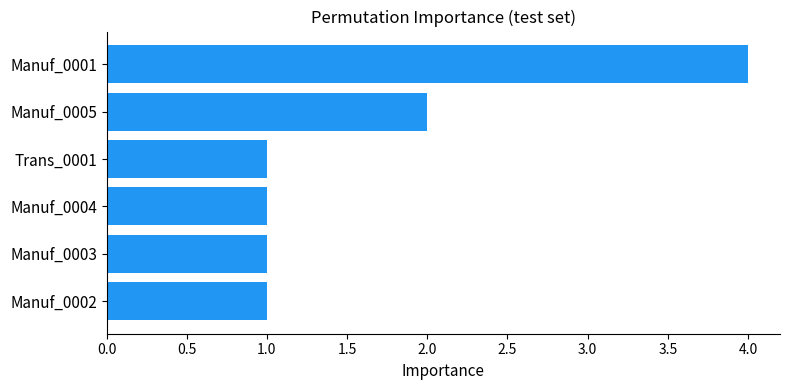

At which label is the value closest to 2?

Manuf_0005